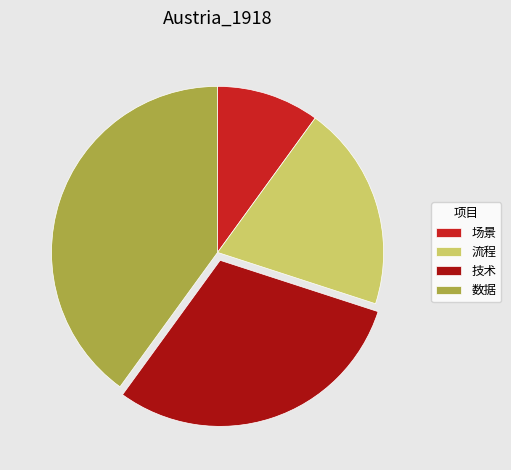

Is it true that 数据 is 51% of the pie?

False